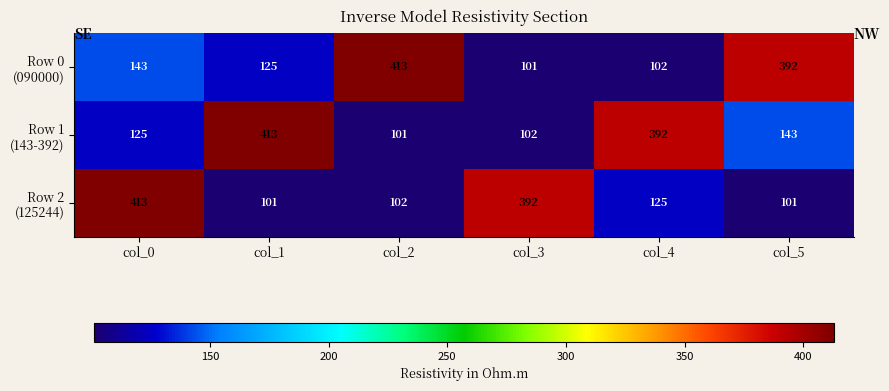

At how many categories does at least one series exceed 119?

6